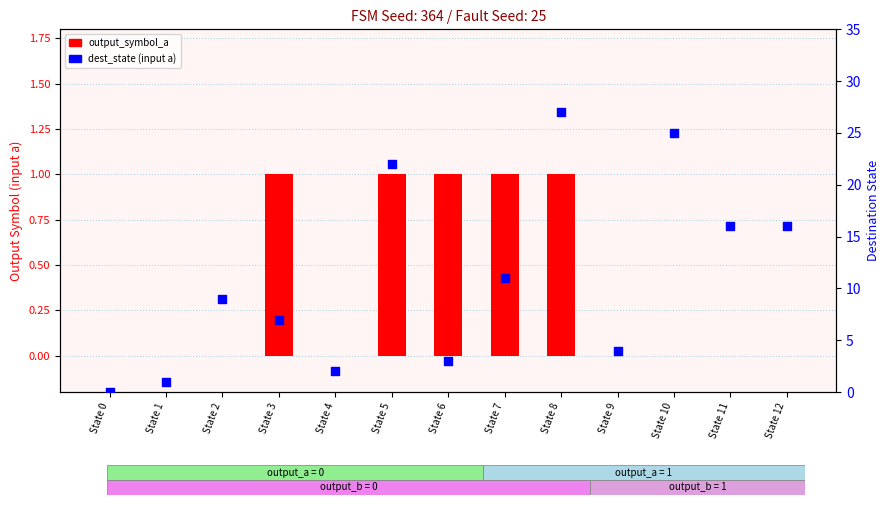

Is the value of dest_state (input a) at State 4 greater than the value of output_symbol_a at State 2?

Yes